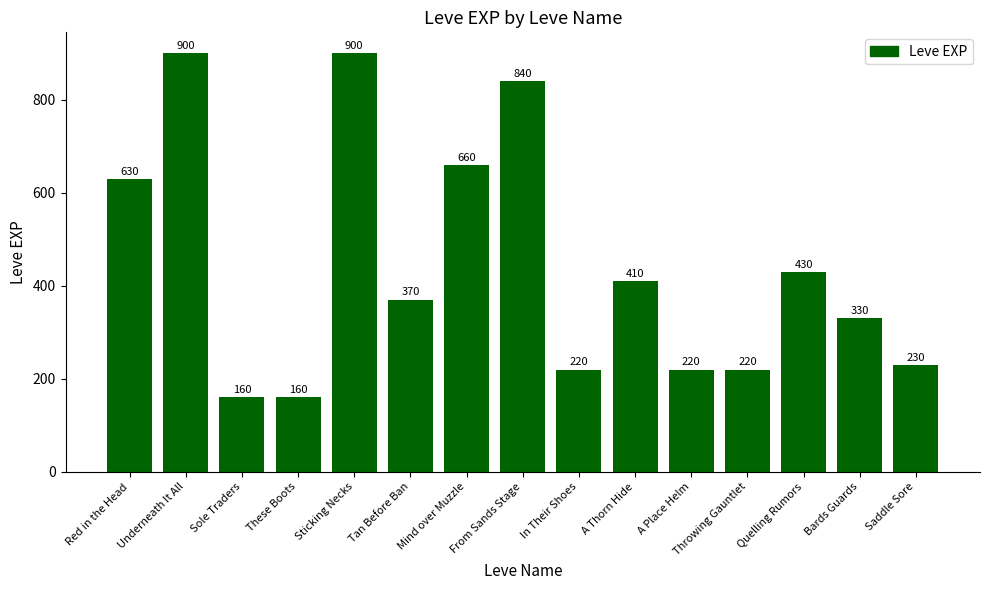

What is the maximum value shown in the chart?

900